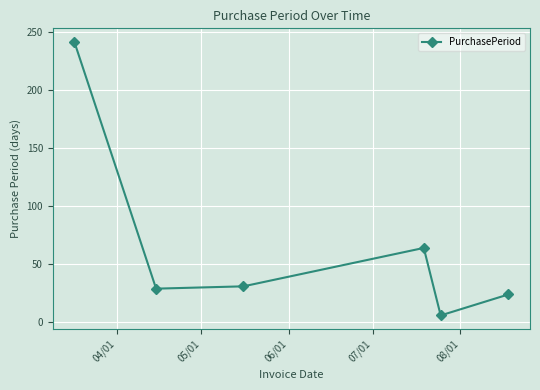

What is the difference between the second highest and minimum values?

58